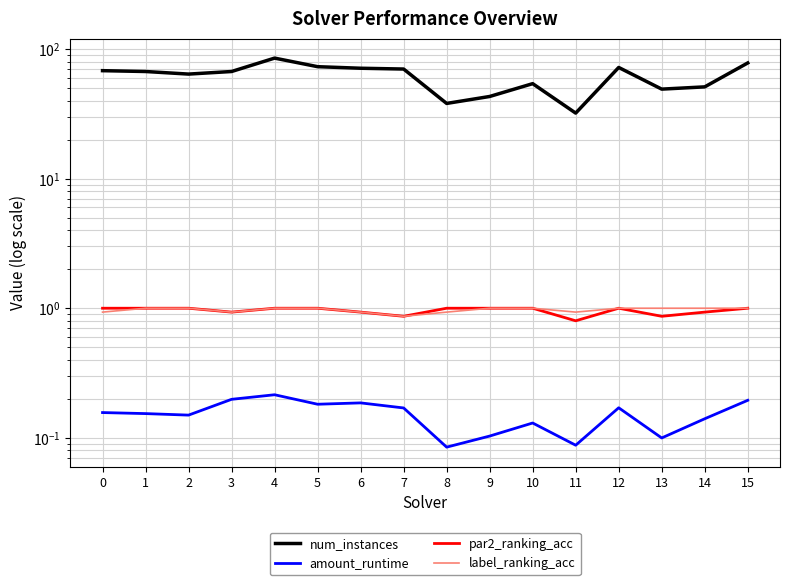

Which category has the lowest value across all series?

8